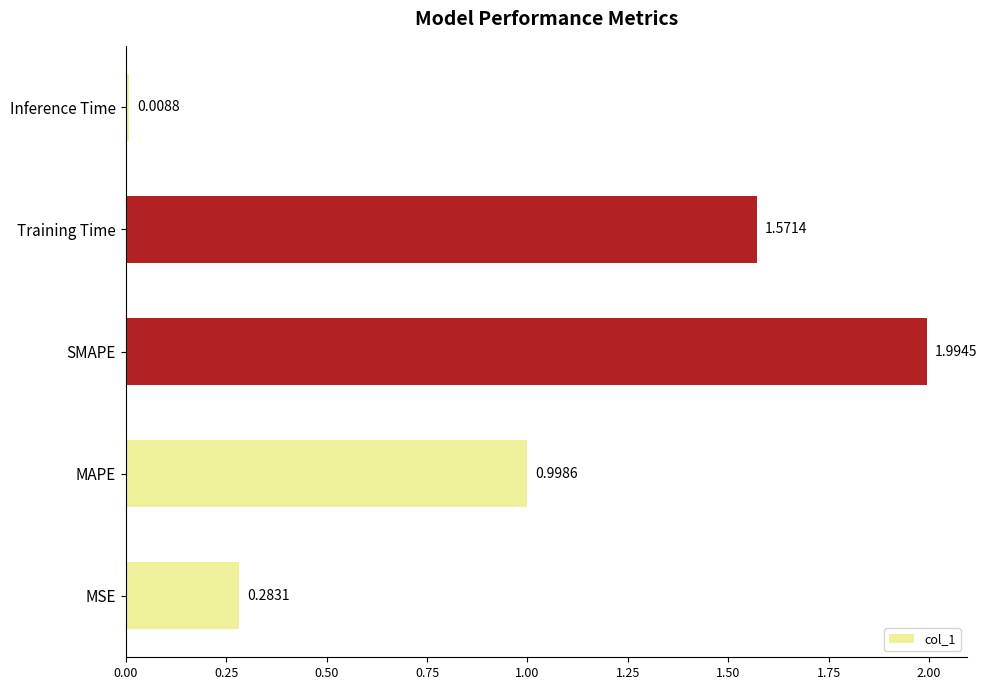

Rank the categories by value from lowest to highest.

Inference Time, MSE, MAPE, Training Time, SMAPE